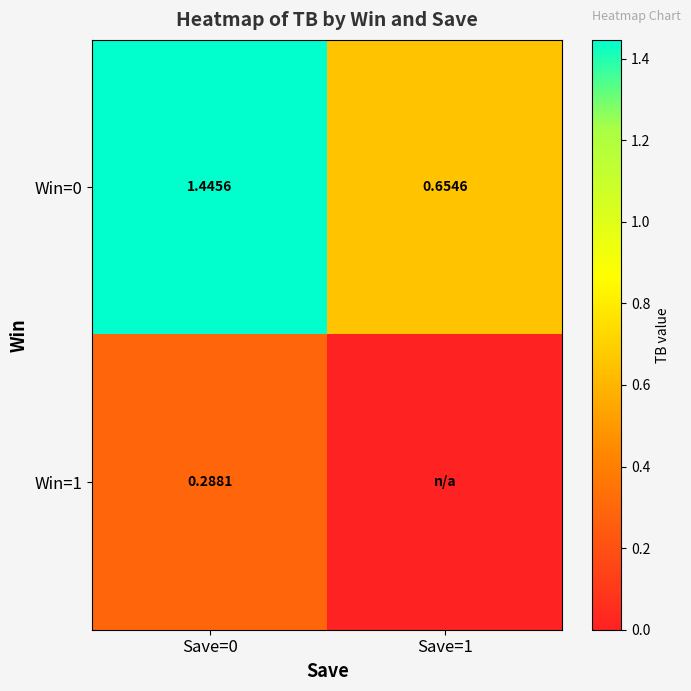

How many data points in Win=0 are less than 1?

1